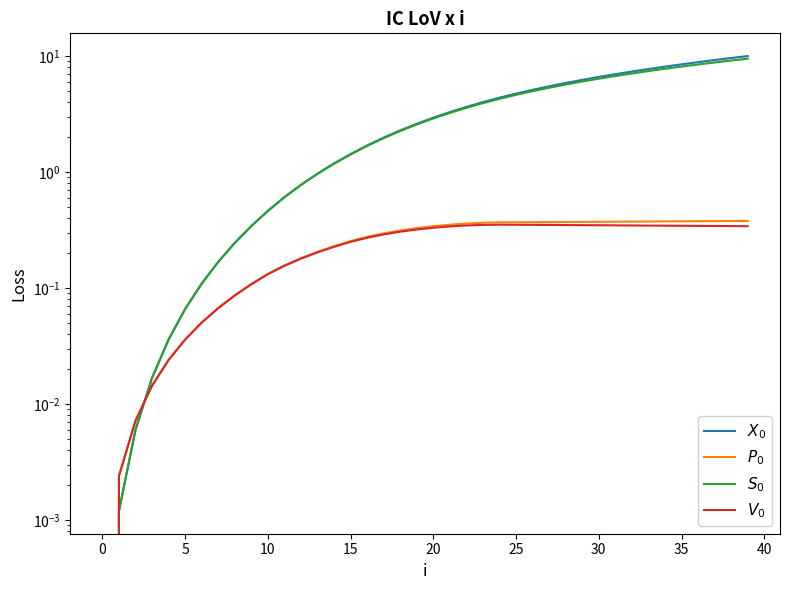

How many values in the V_0 series exceed 0?

39